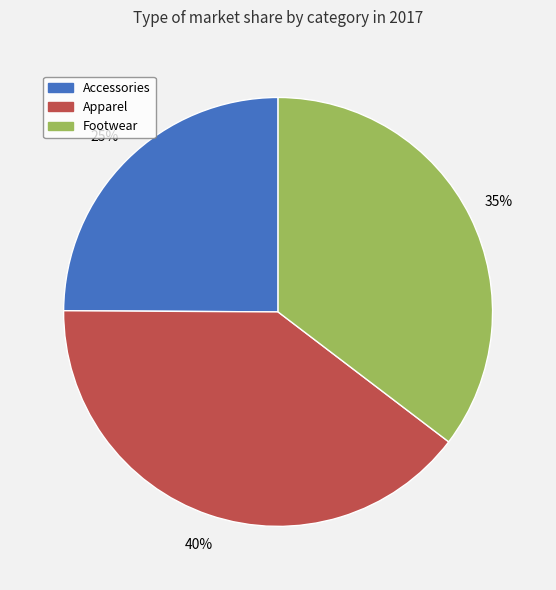

Combined, do Accessories and Apparel account for over 50%?

Yes